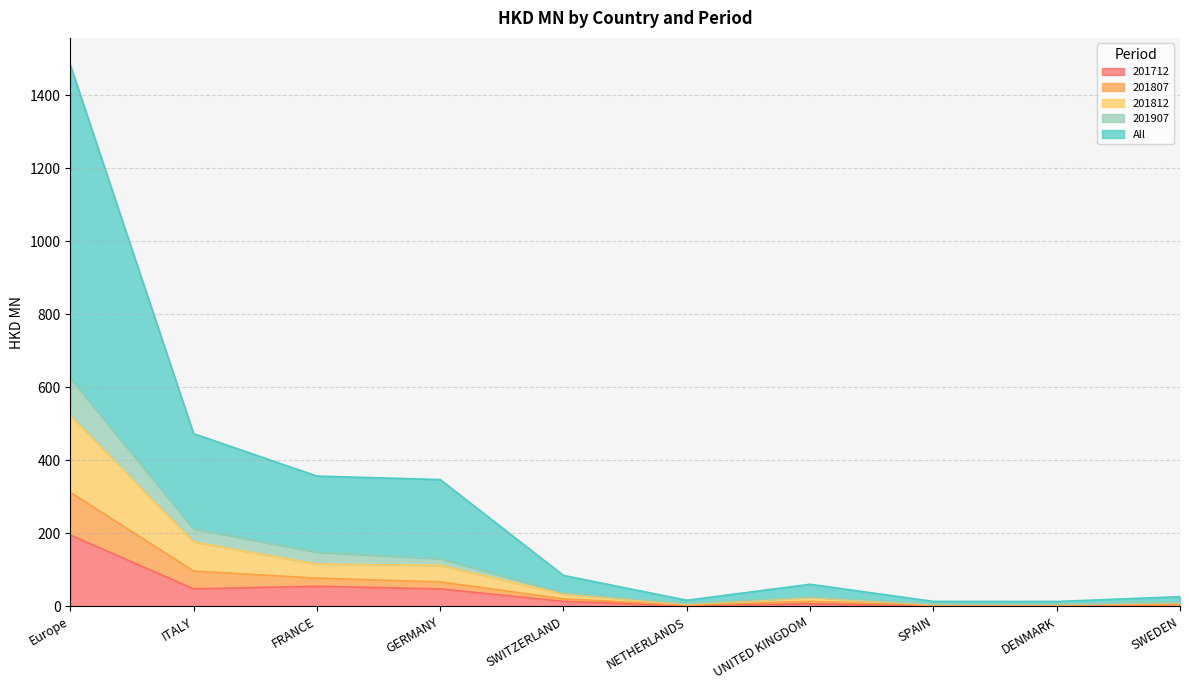

What value does the 201907 series have at SPAIN?

2.9